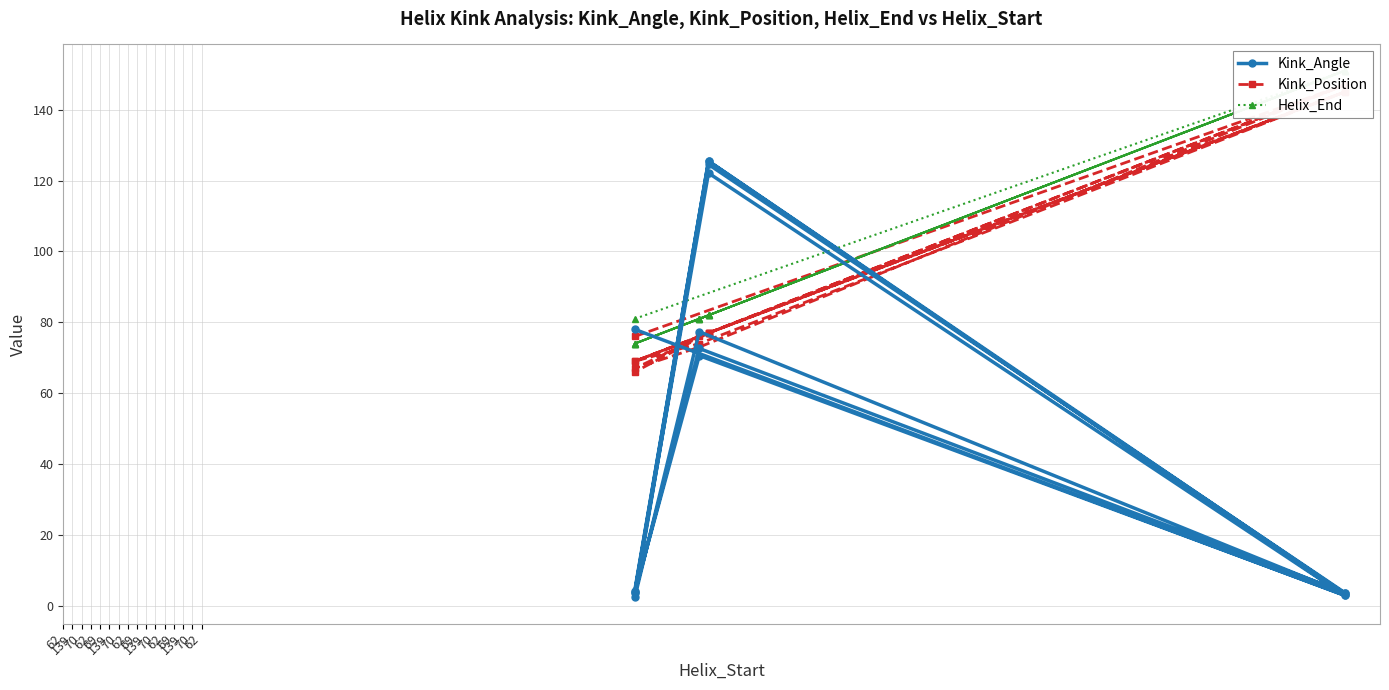

Which series has the largest range (max minus min)?

Kink_Angle